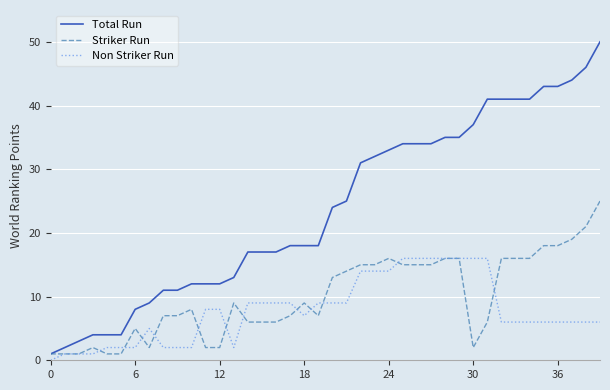

What is the difference between the maximum and second lowest values in the Total Run series?

48